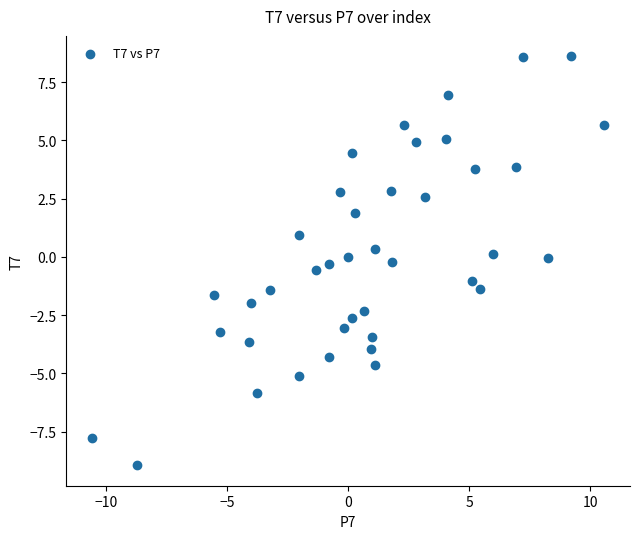

What is the range of X values (max minus min)?

21.2